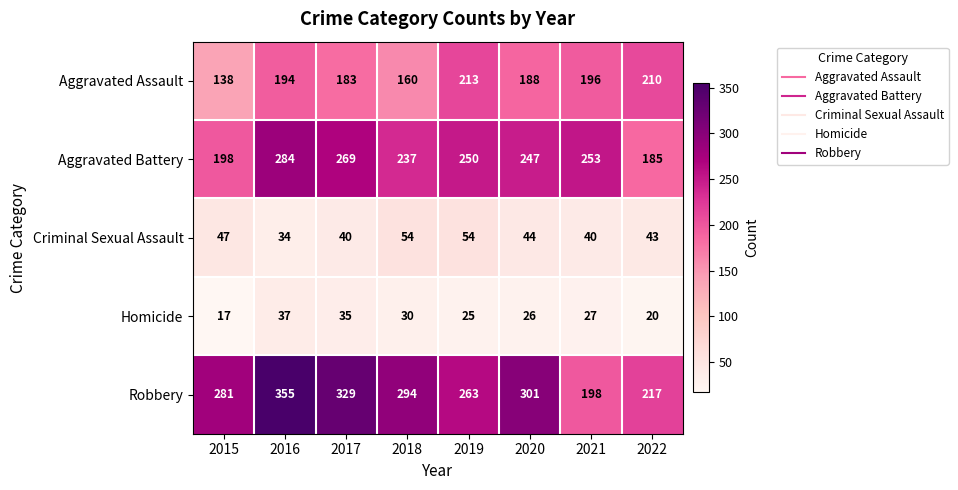

Between 2016 and 2017, which series saw the biggest shift?

Robbery